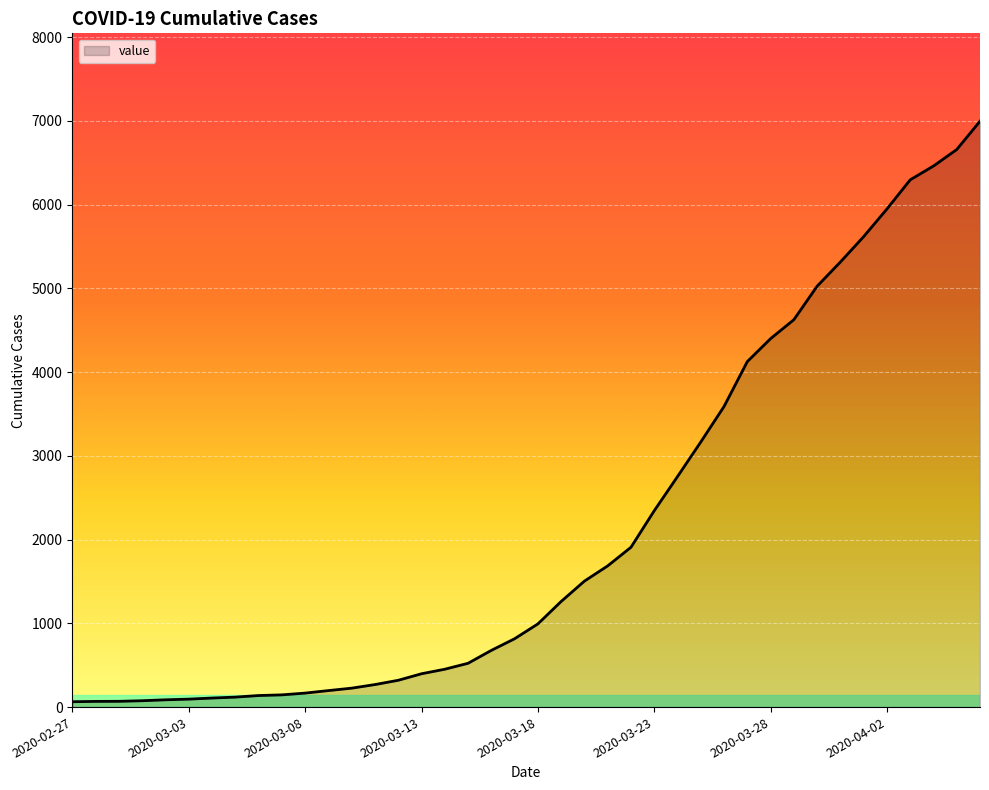

What is the maximum value shown in the chart?

6995